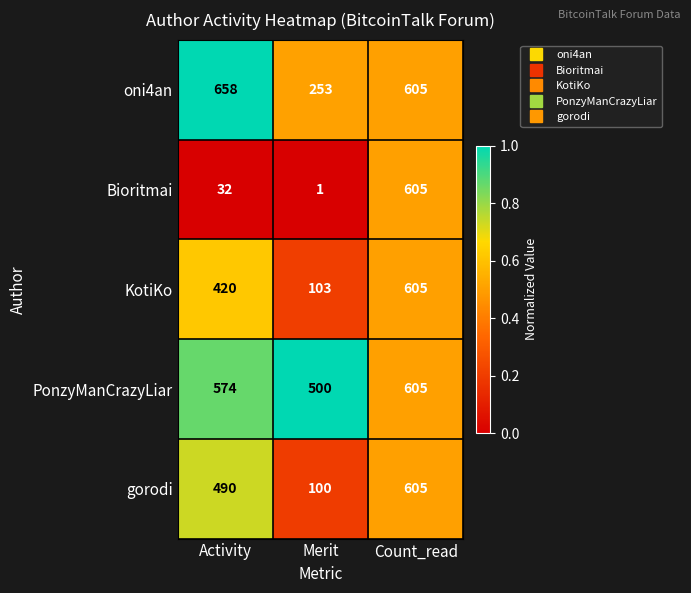

Where is gorodi nearest to the value 352?

Activity